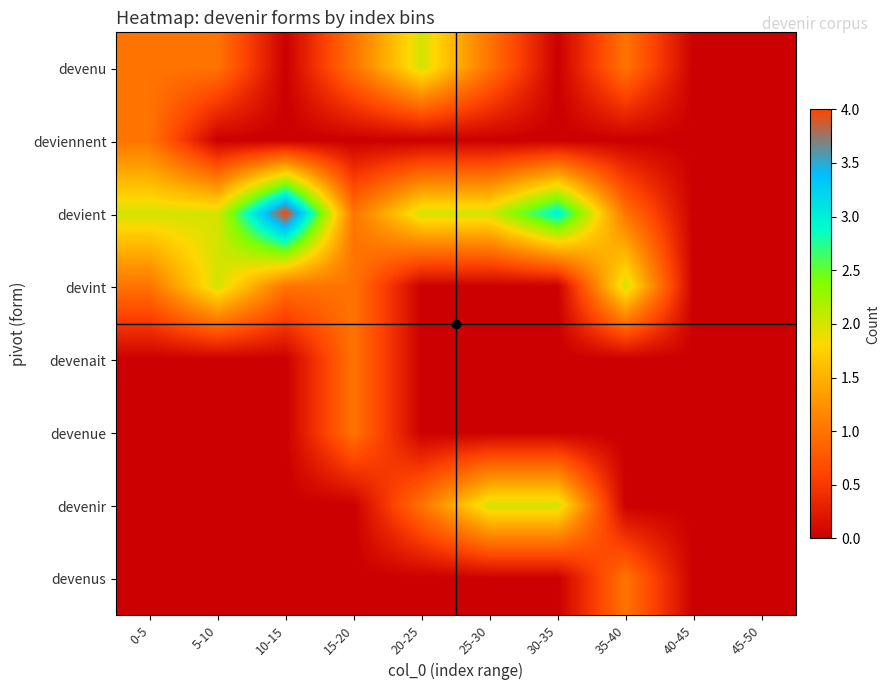

Which series has the largest total across all categories?

devient